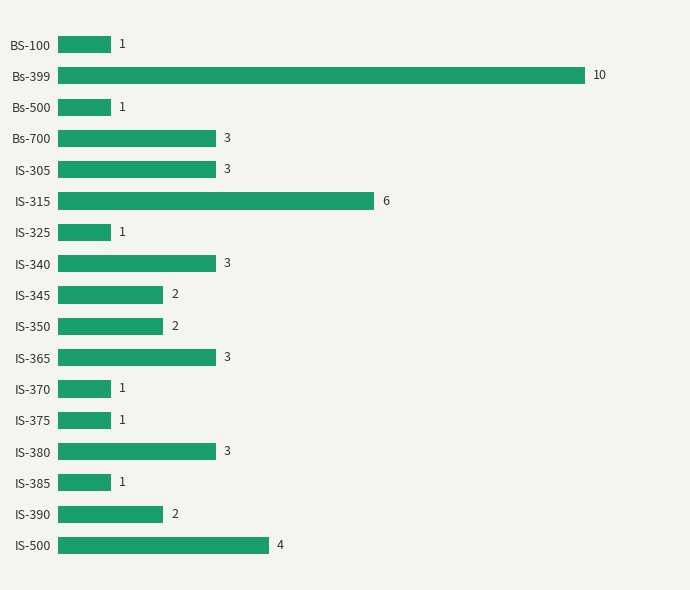

Approximately how many times larger is the value at IS-500 compared to IS-325?

4.0